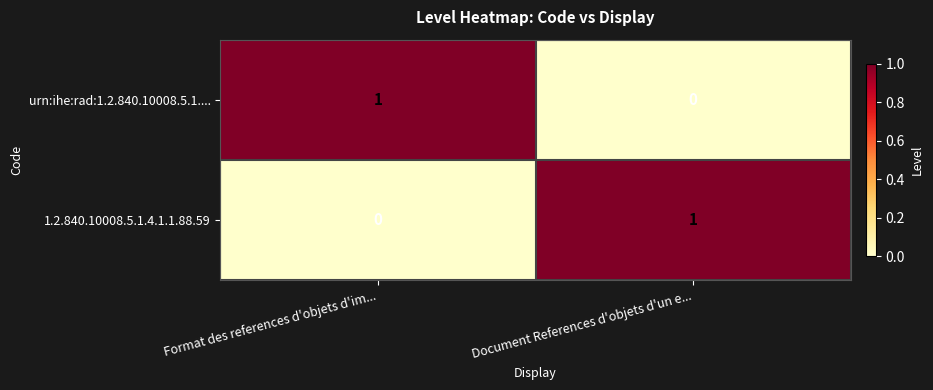

At which label does 1.2.840.10008.5.1.4.1.1.88.59 reach its minimum?

Format des references d'objets d'im...